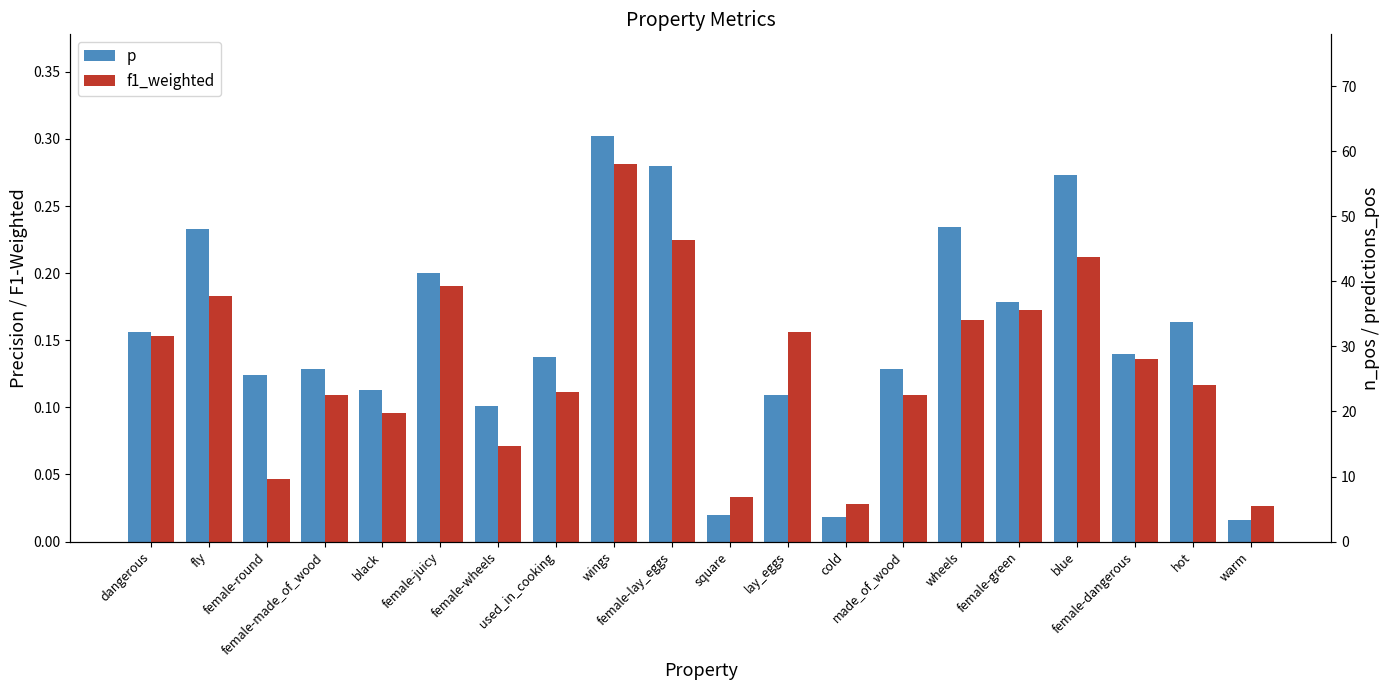

What is the maximum value for n_pos?

48.0